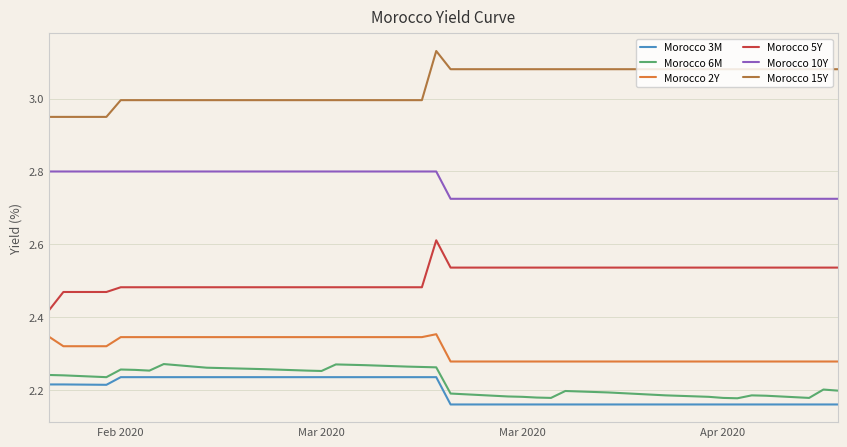

Which series has the largest total across all categories?

Morocco 15Y